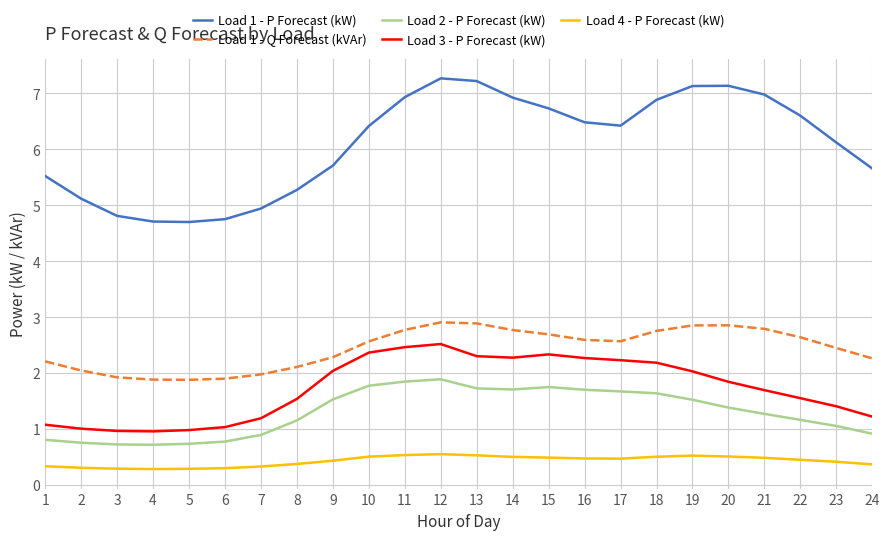

Which series has the largest total across all categories?

Load 1 - P Forecast (kW)